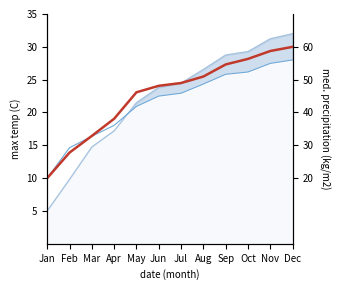

Reading left to right, transcribe all the data shown in this chart.

20.0	27.8	32.9	38.1	46.1	48.1	49.0	51.0	54.6	56.3	58.7	60.0